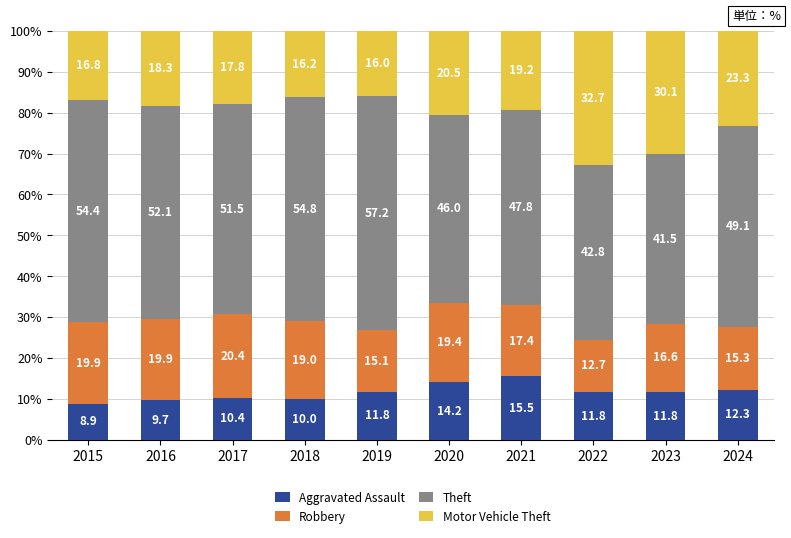

What is the total value across all series at 2022?

100.0